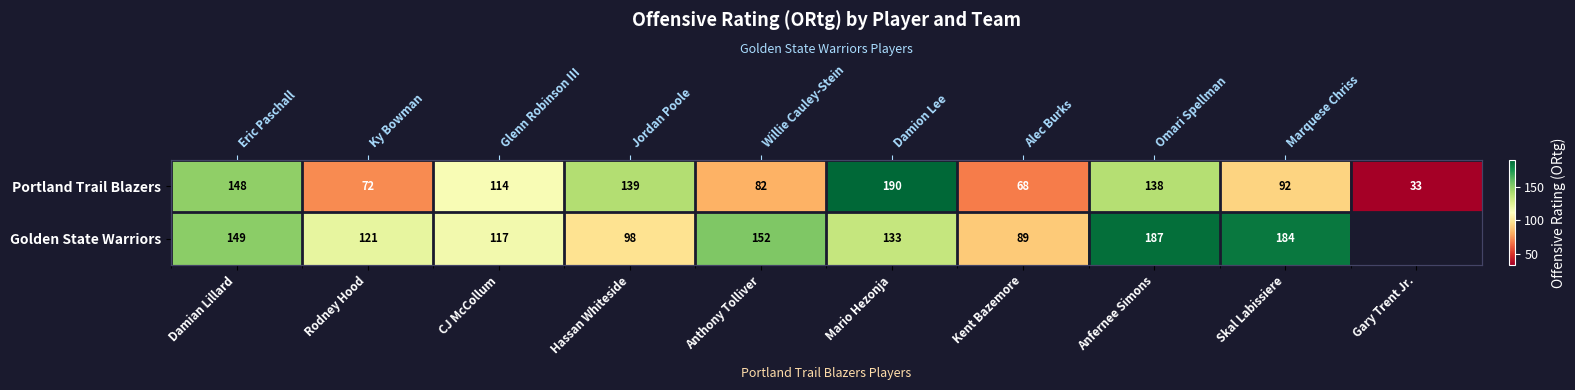

What is the highest value of the Golden State Warriors series?

187.0